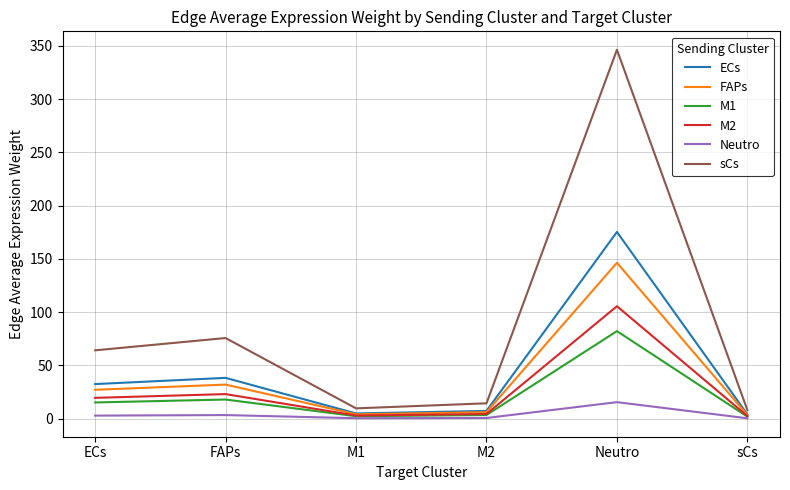

Which series changed the most between FAPs and Neutro?

sCs